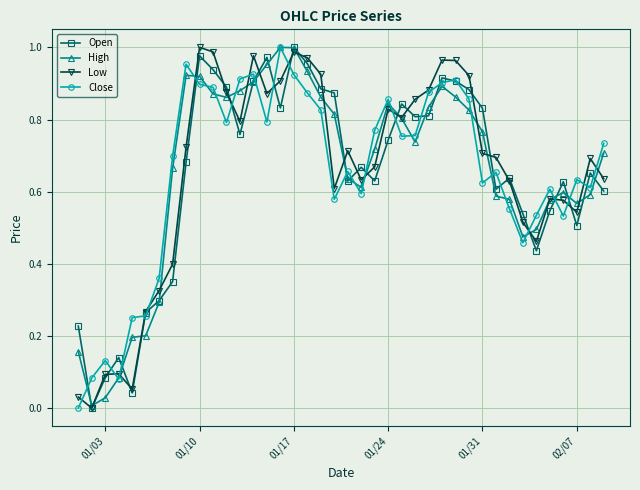

True or false: Low has more than 2 points higher than both neighbors.

True